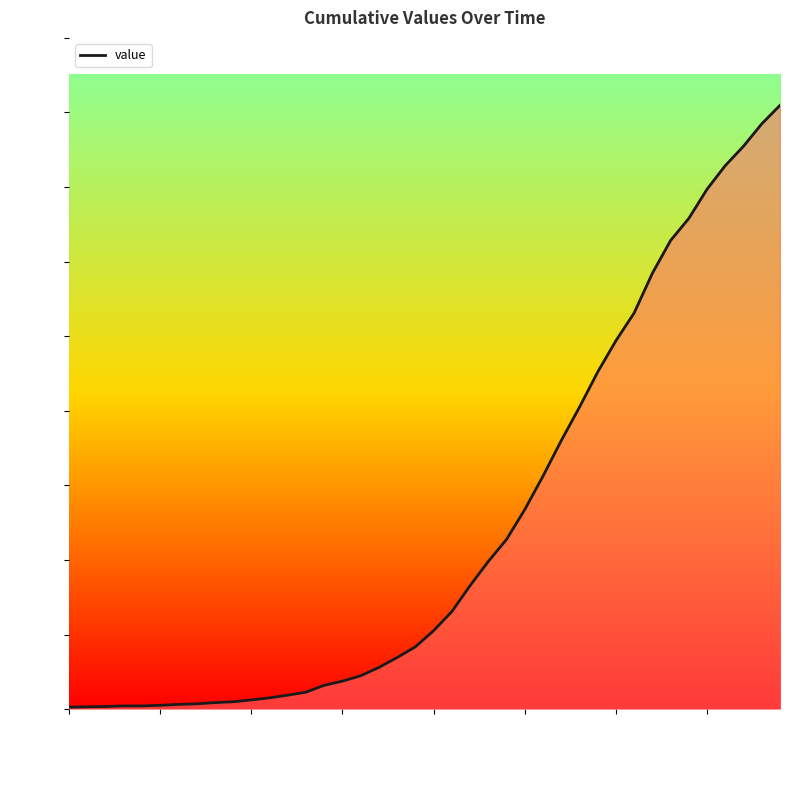

What is the greatest value displayed?

2024